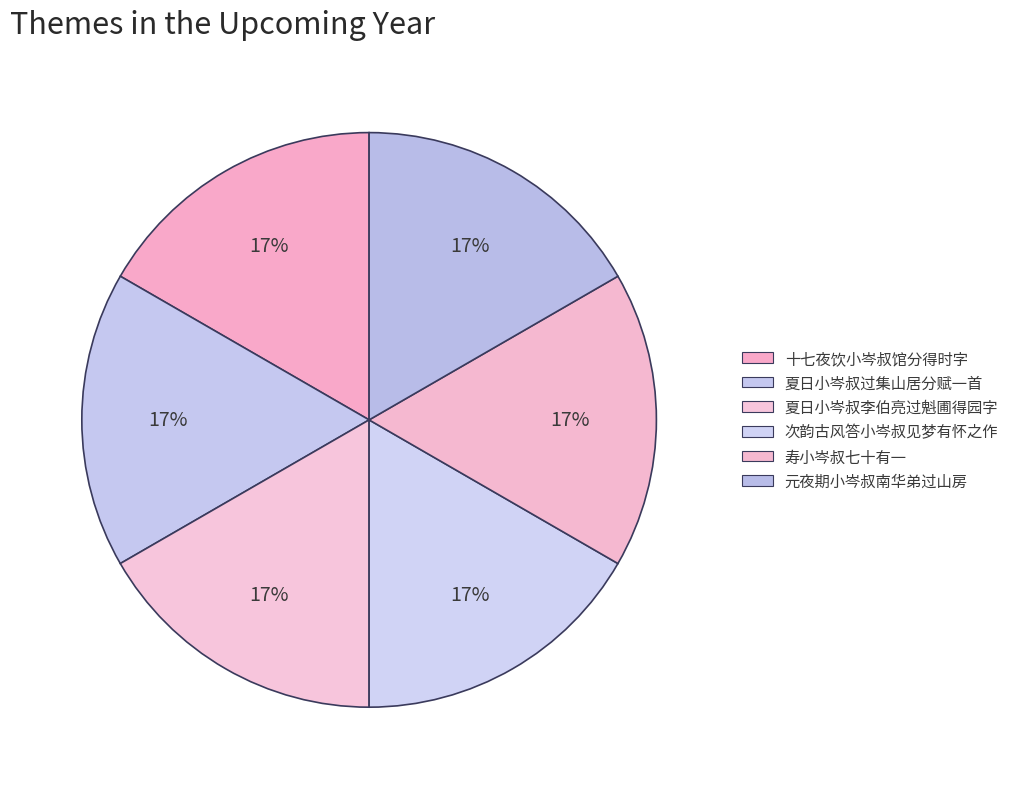

Is it true that 元夜期小岑叔南华弟过山房 is 8% of the pie?

False